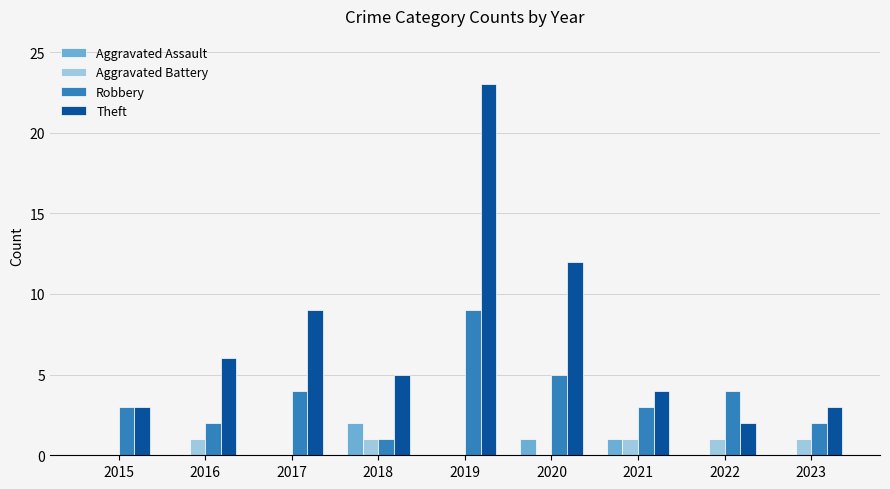

Is it true that Aggravated Assault equals 1 at 2019?

False